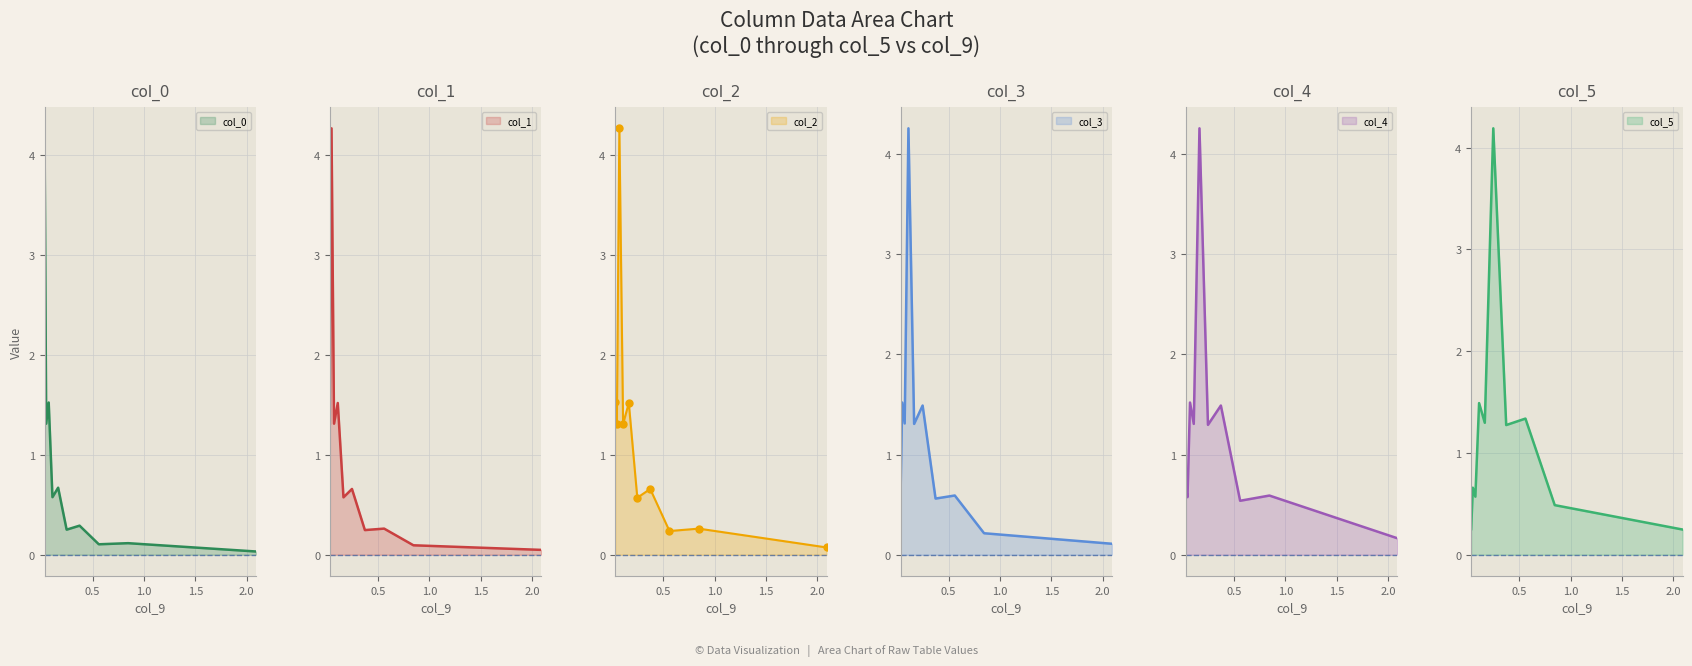

What is the sum of the col_2 values at 6 and 7?

0.9